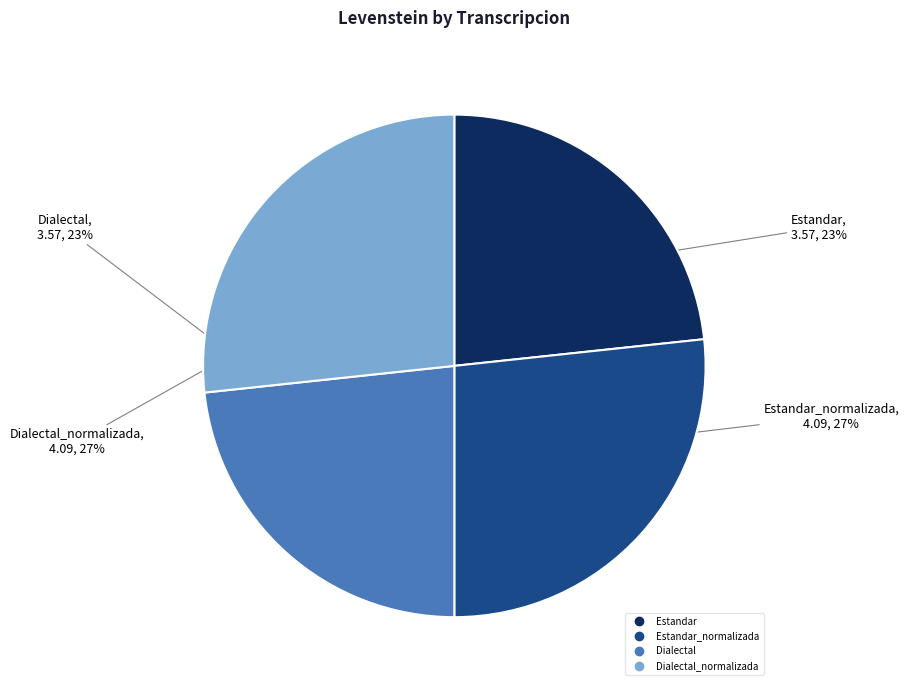

Is there a majority slice in this chart?

No